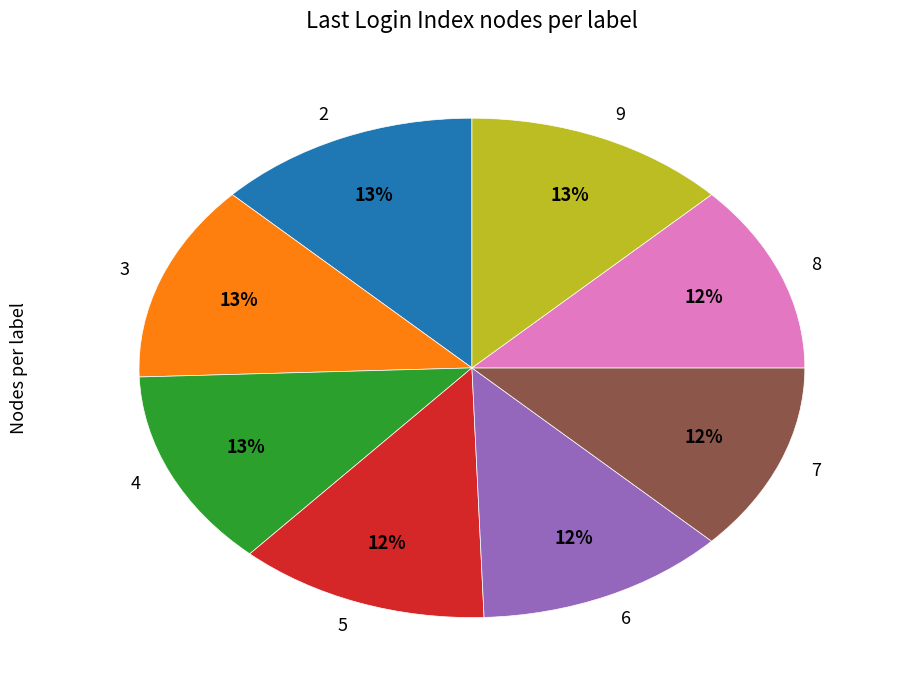

How many segments does this pie chart have?

8